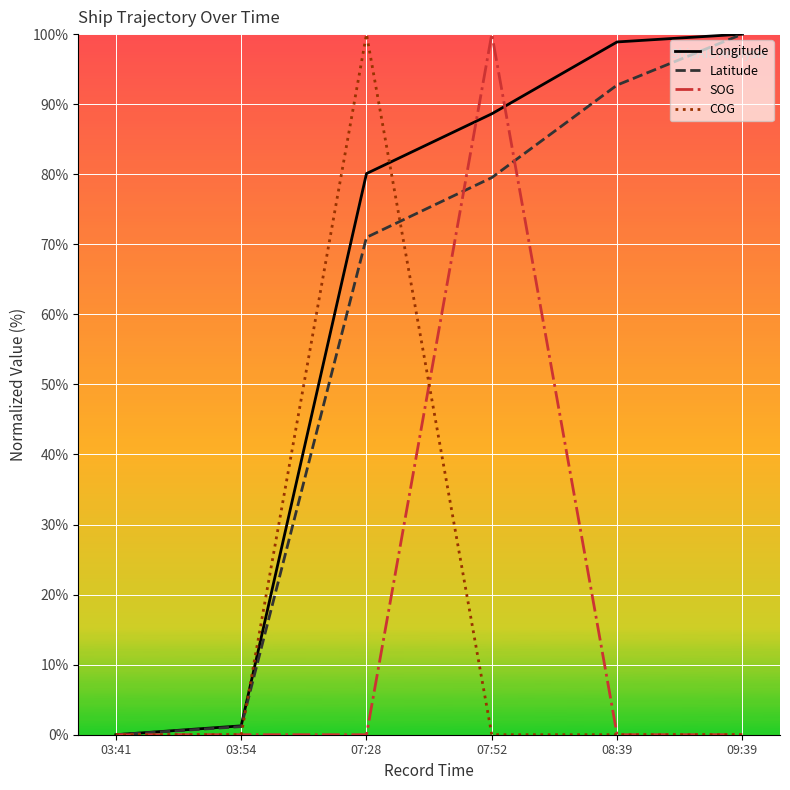

True or false: SOG has a value of 0.0 at 08:39.

True